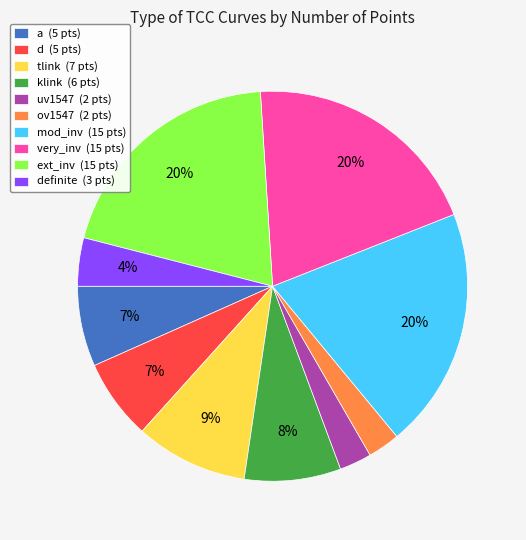

Count the number of slices in the pie.

10